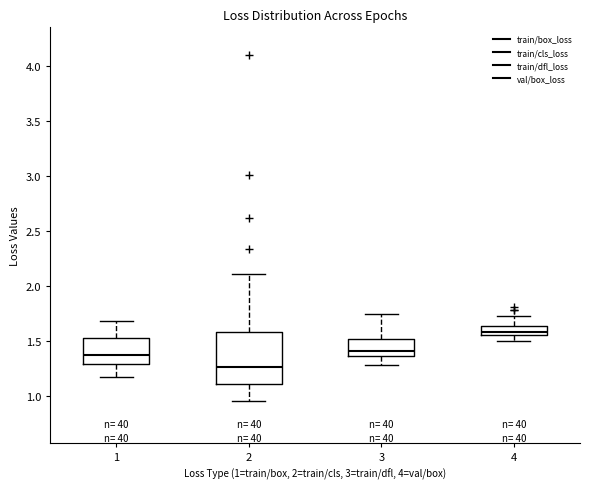

Reading left to right, transcribe this box plot: for each box, give where its median line is, the range the box spans, and where its two whiskers end, as read against the y-axis. The values are not printed on the chart, so give them approximately, as read against the axis.

1: median 1.40, box 1.30 to 1.55, whiskers 1.20 to 1.70
2: median 1.25, box 1.10 to 1.60, whiskers 0.95 to 2.10
3: median 1.40, box 1.35 to 1.50, whiskers 1.30 to 1.75
4: median 1.60, box 1.55 to 1.65, whiskers 1.50 to 1.75